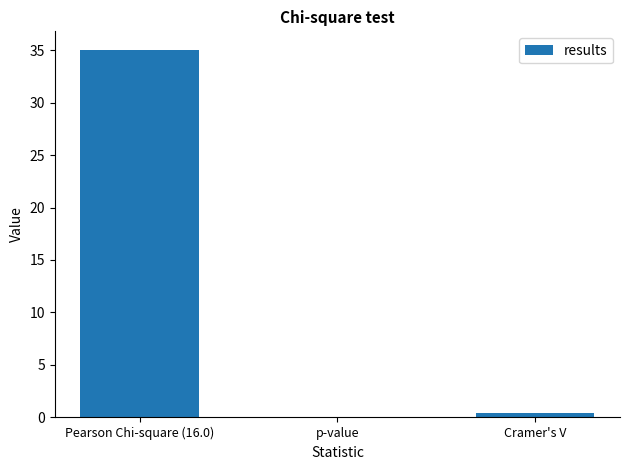

What is the sum of all values?

35.4